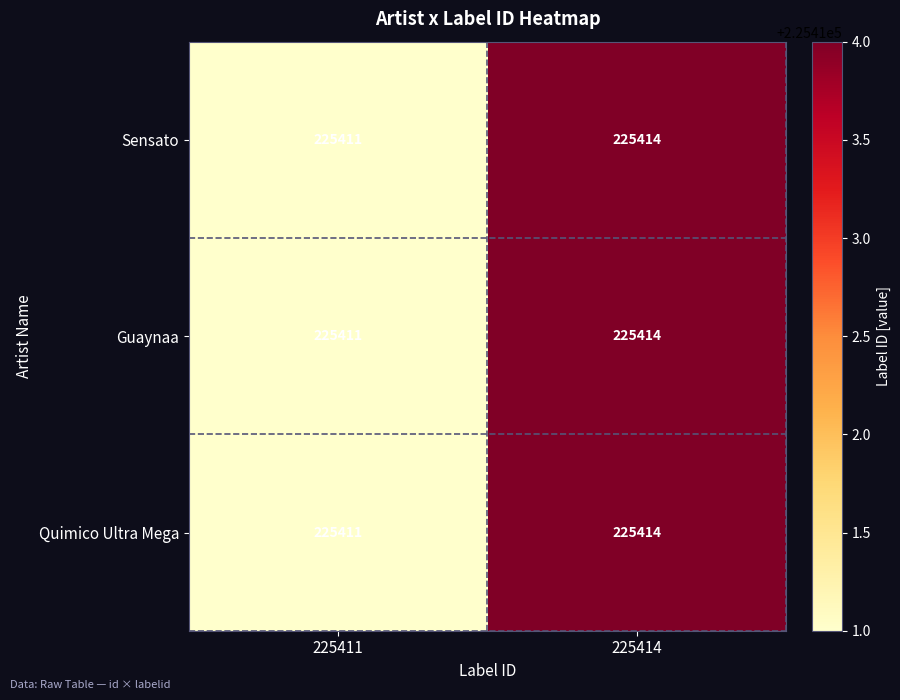

The value of Sensato at 225411 is 225411. True or false?

True